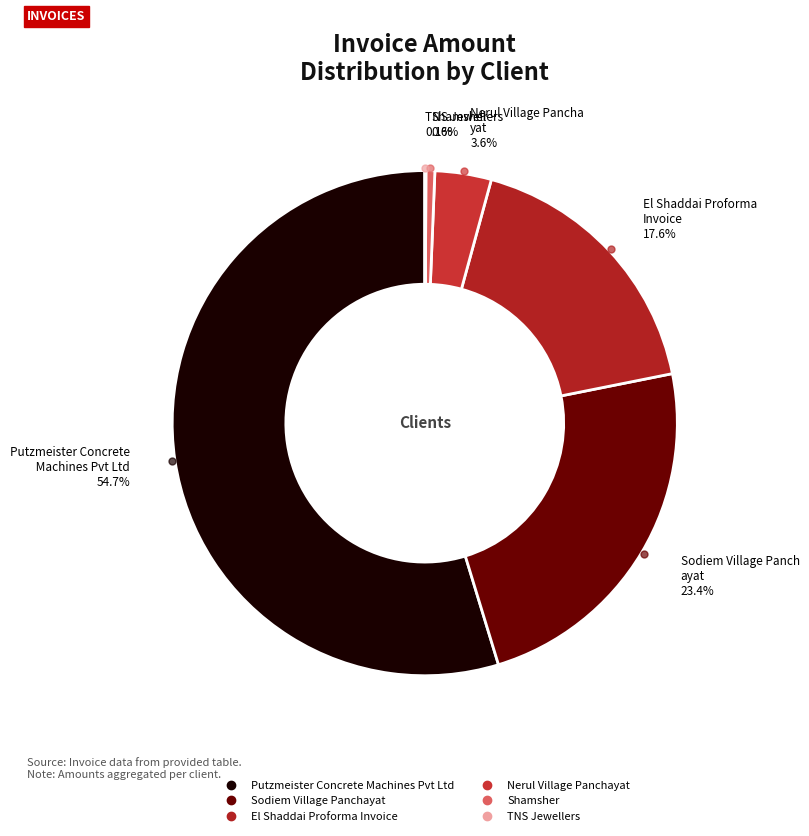

Combined, do Putzmeister Concrete Machines Pvt Ltd and Nerul Village Panchayat account for over 50%?

Yes